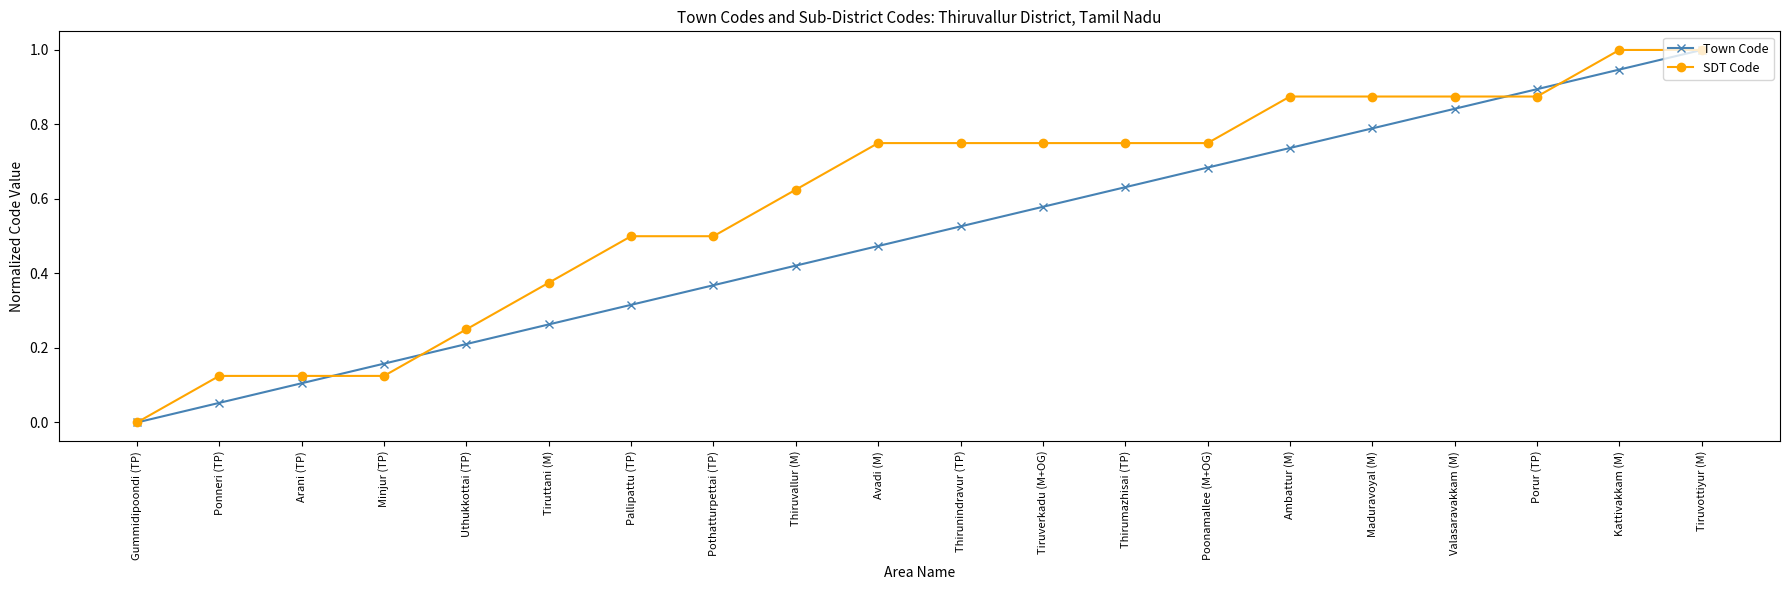

List the labels in order of Town Code value, smallest first.

Gummidipoondi (TP), Ponneri (TP), Arani (TP), Minjur (TP), Uthukkottai (TP), Tiruttani (M), Pallipattu (TP), Pothatturpettai (TP), Thiruvallur (M), Avadi (M), Thirunindravur (TP), Tiruverkadu (M+OG), Thirumazhisai (TP), Poonamallee (M+OG), Ambattur (M), Maduravoyal (M), Valasaravakkam (M), Porur (TP), Kattivakkam (M), Tiruvottiyur (M)